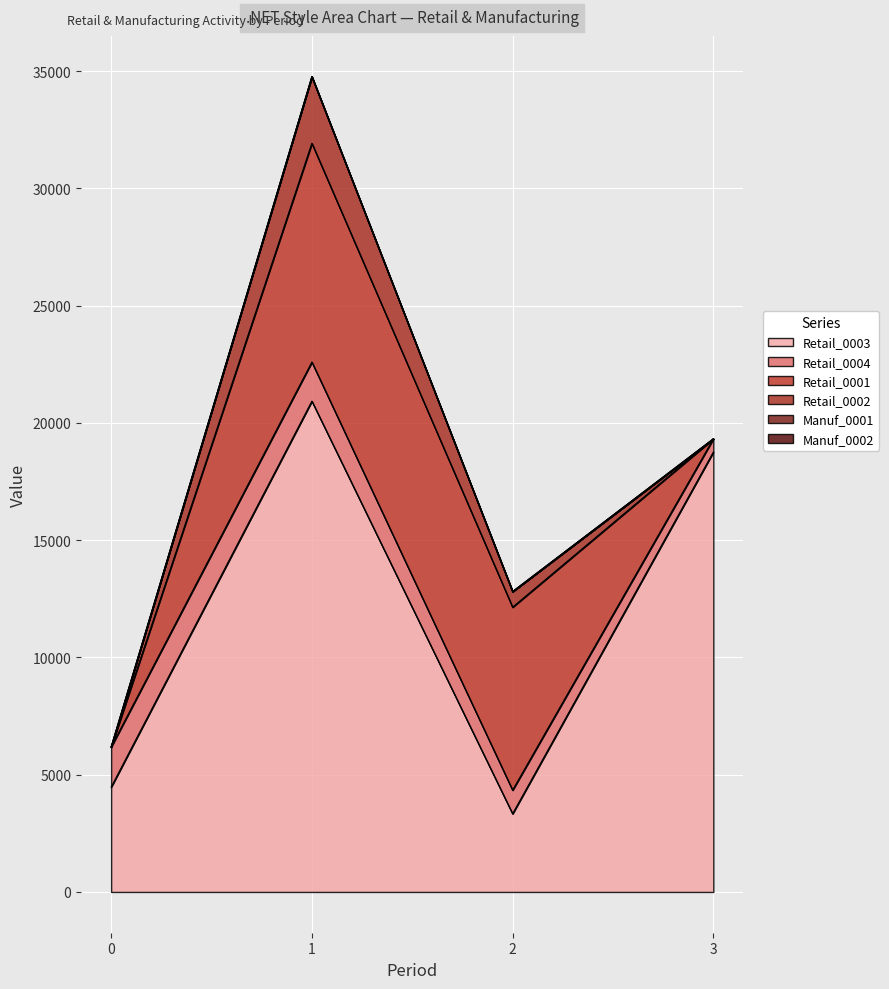

Which category has the lowest value in the Retail_0003 series?

2